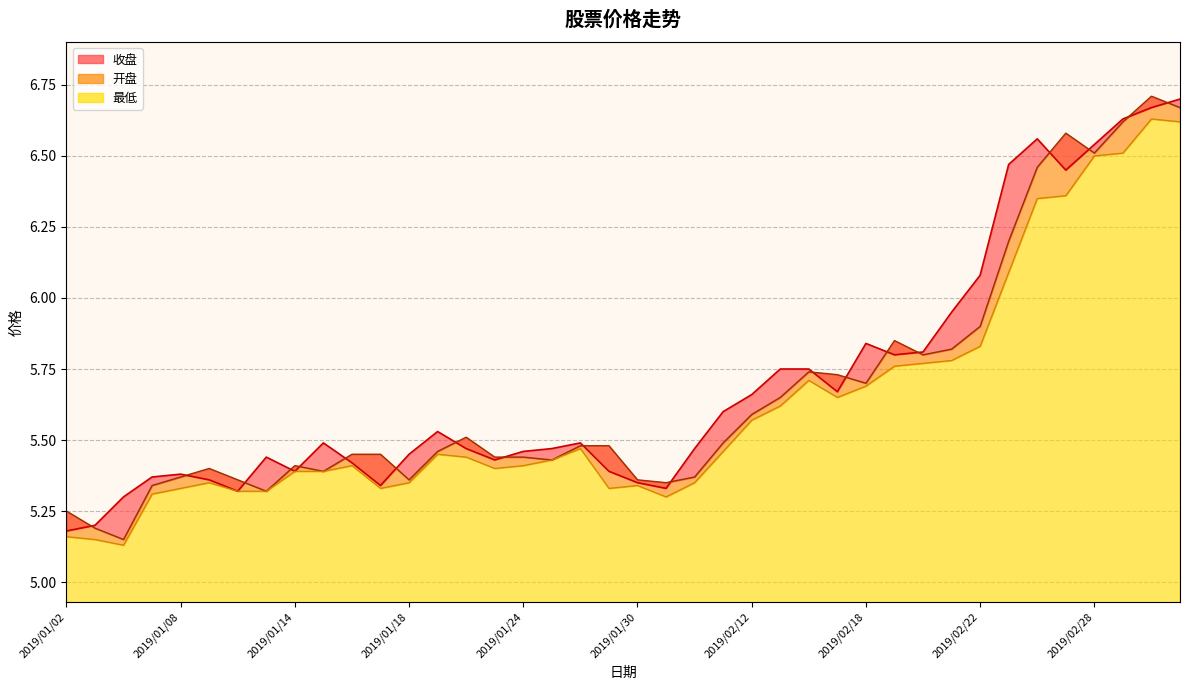

List the series in order of their peak value, lowest first.

最低, 收盘, 开盘